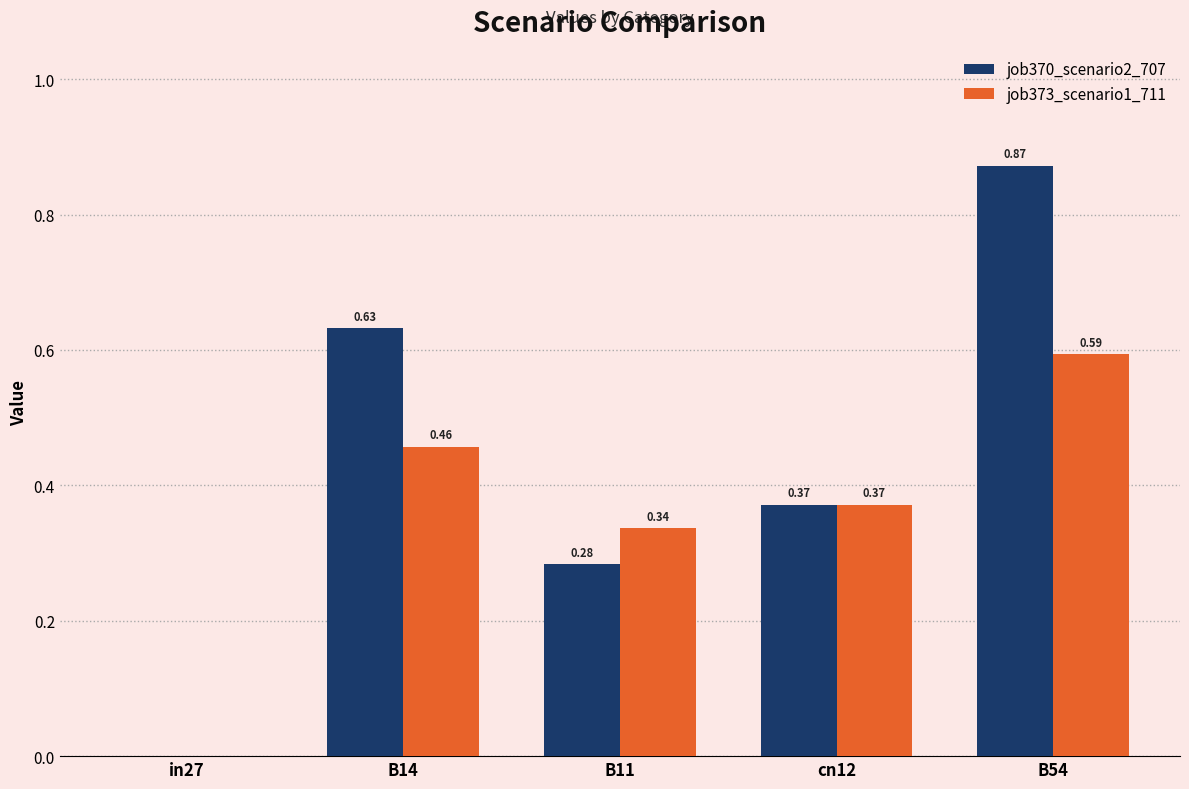

What are all the series names shown in the legend?

job370_scenario2_707, job373_scenario1_711